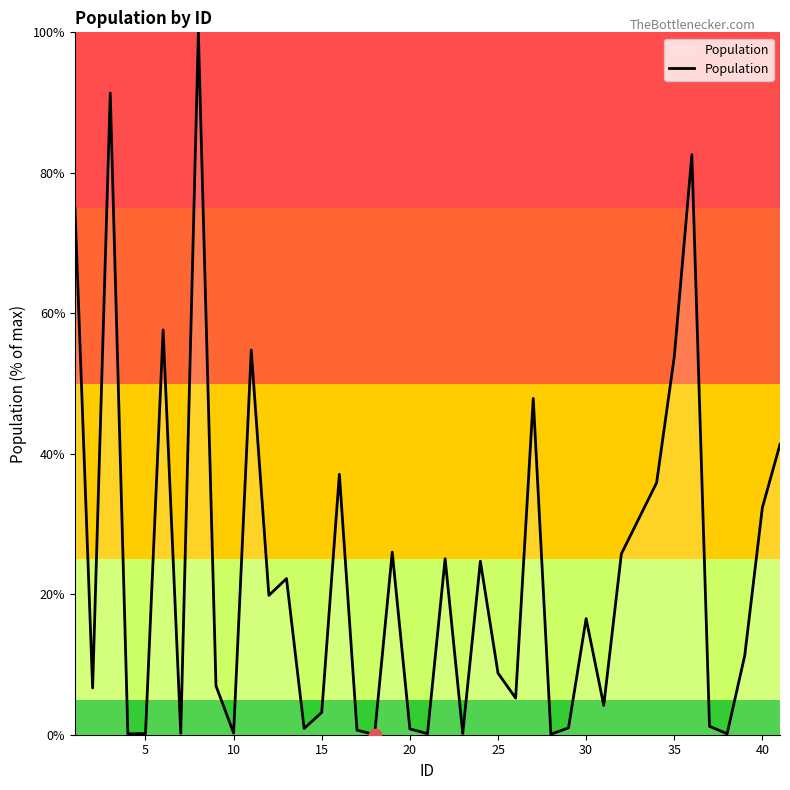

What is the greatest value displayed?

100.0